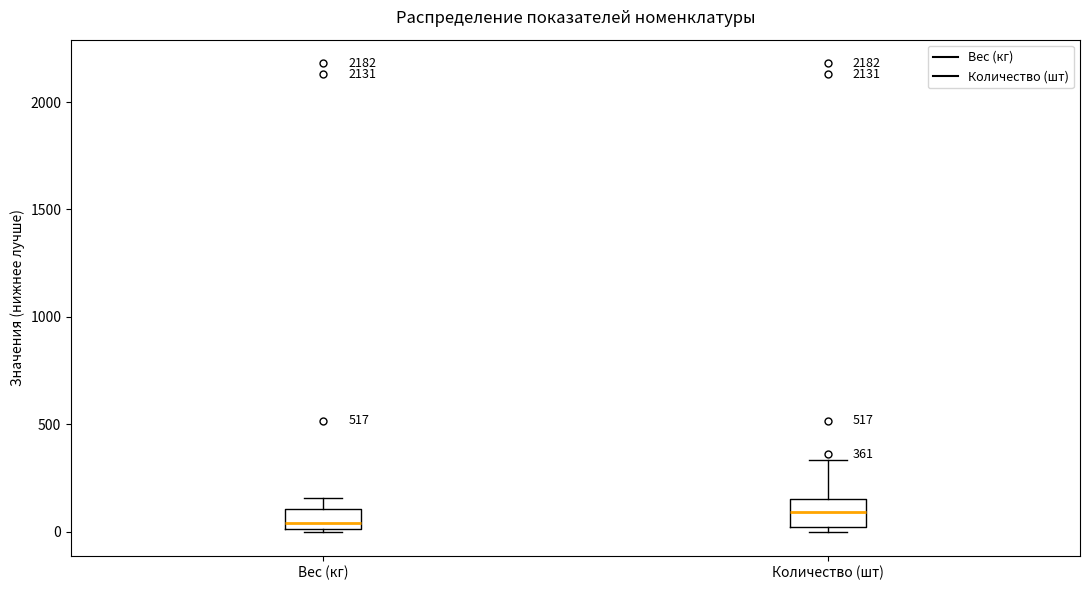

Which box's median line is the lowest?

Вес (кг)